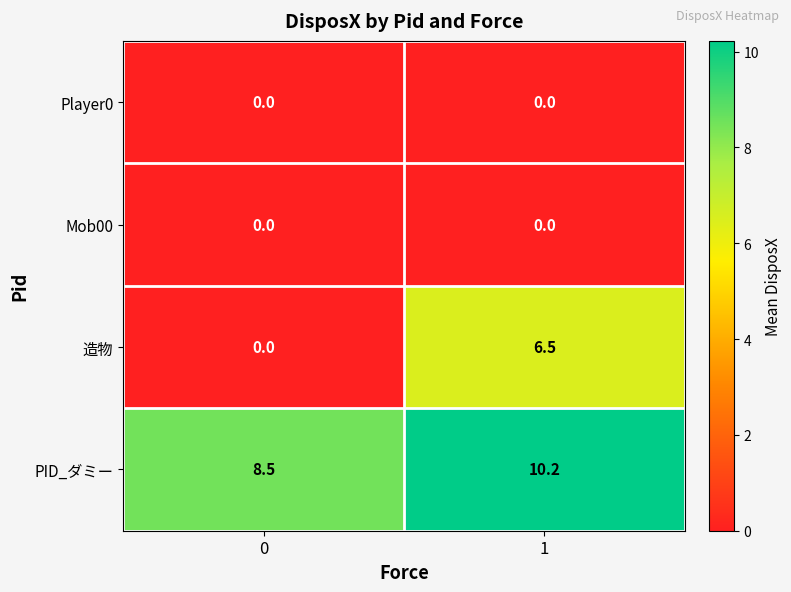

At how many categories does at least one series exceed 10?

1